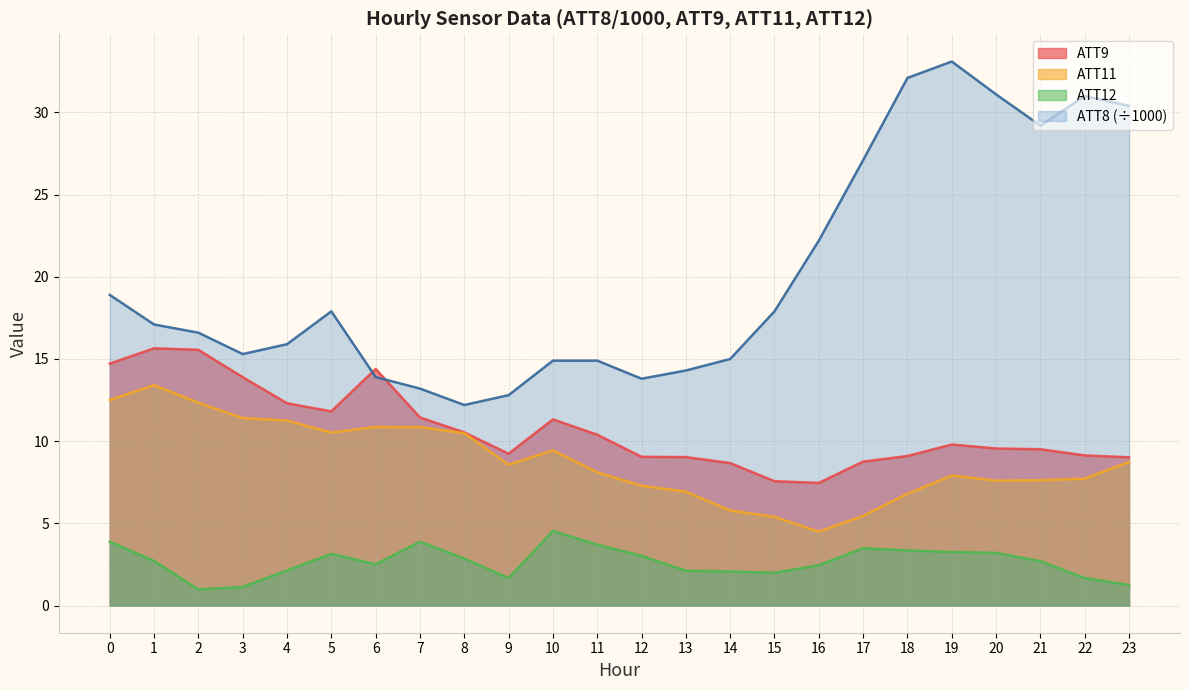

What is the difference between the highest and lowest values at 20?

27.9